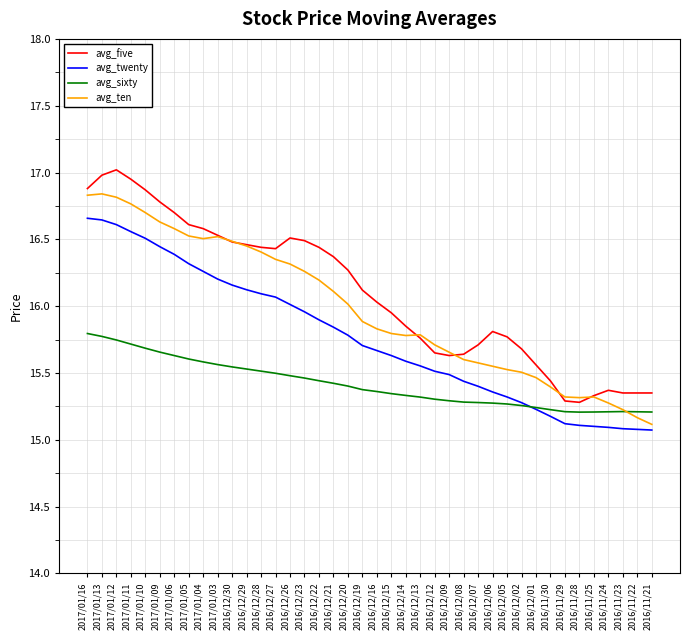

List the series in order of their peak value, lowest first.

avg_sixty, avg_twenty, avg_ten, avg_five